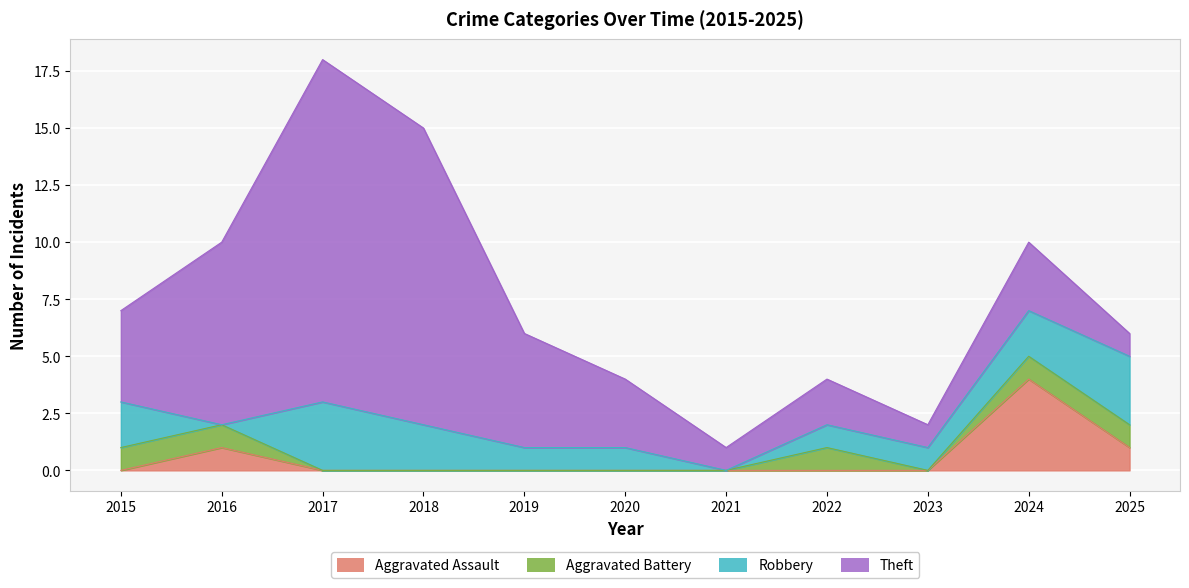

How many lines are shown in the chart?

4